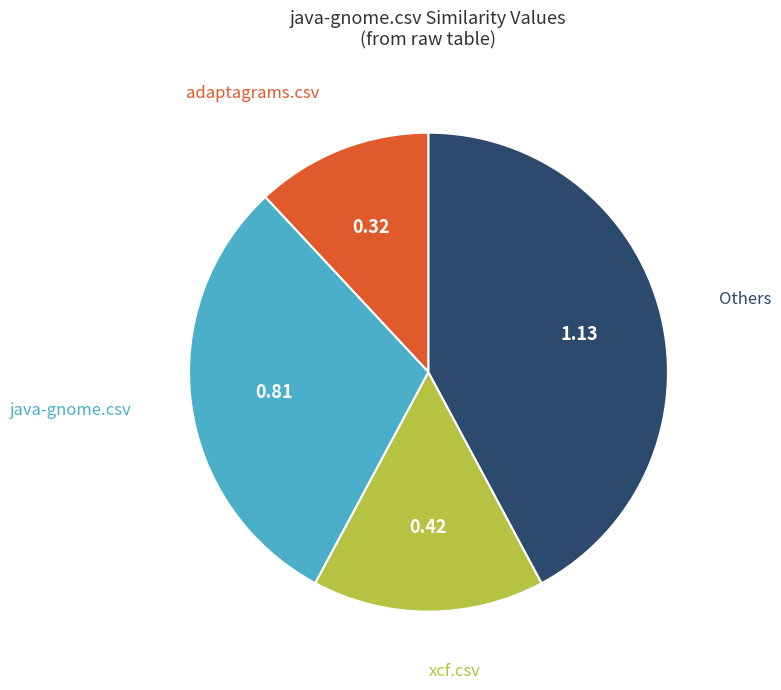

Is there any slice that represents more than half of the pie?

No